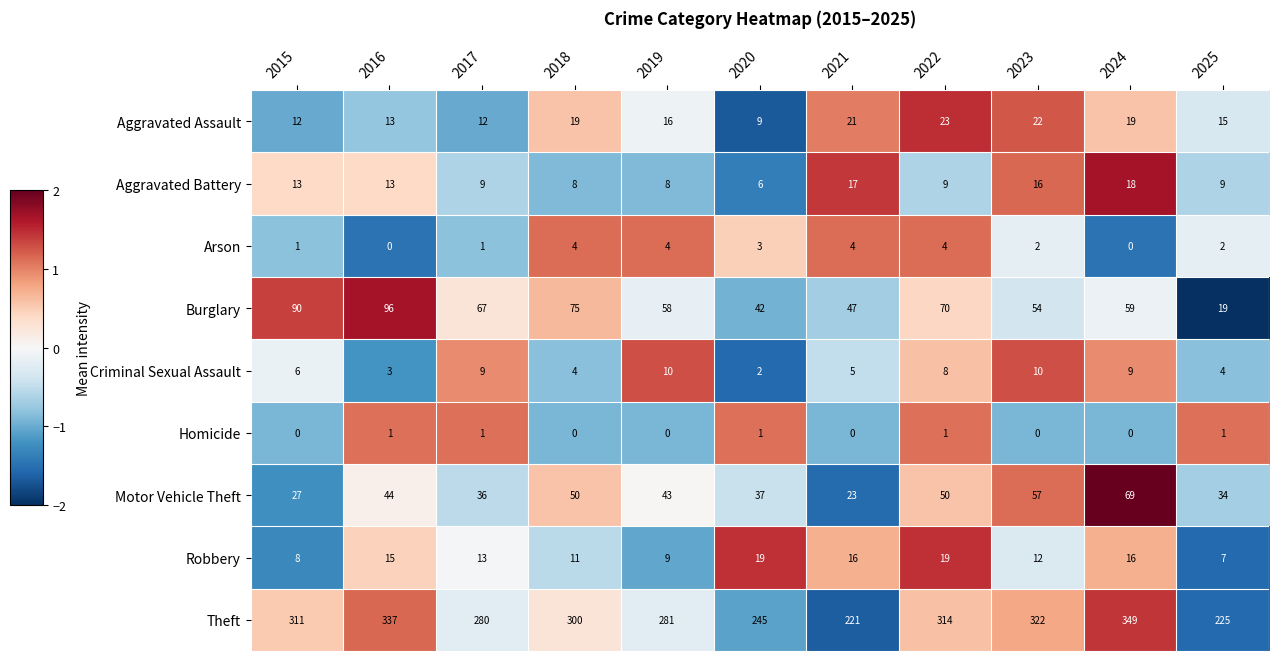

The value of Robbery at 2015 is 3. True or false?

False